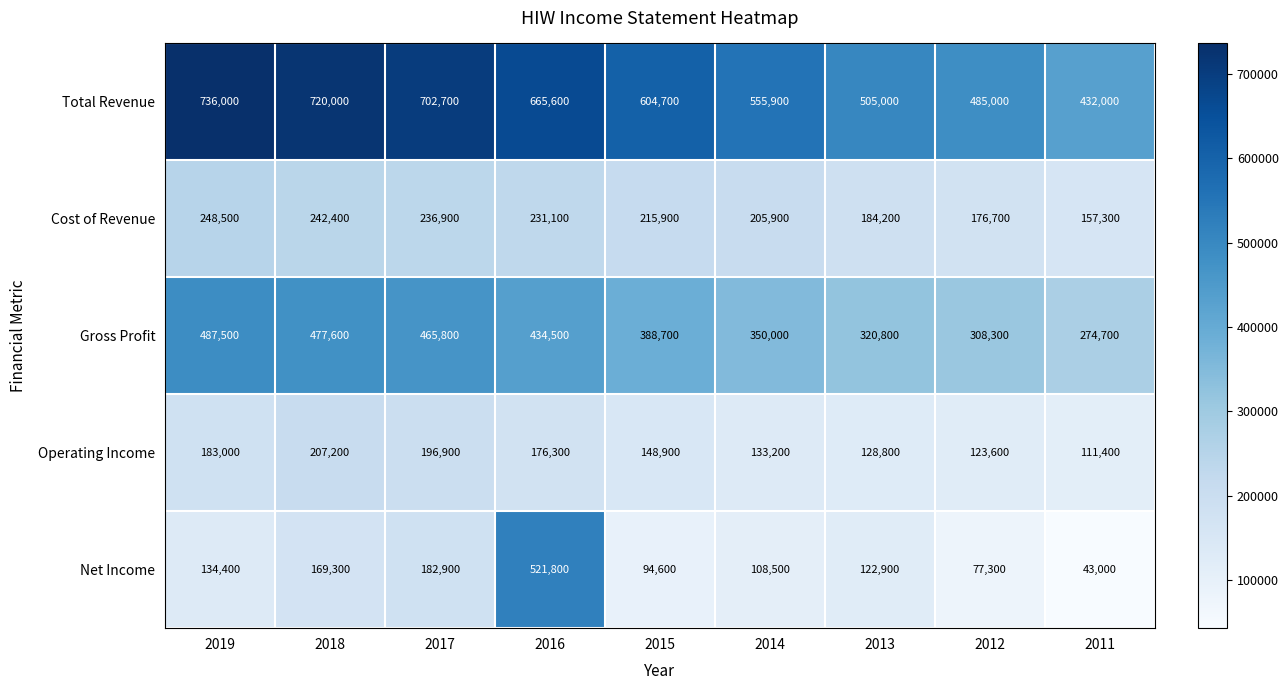

Read the Total Revenue value at 2017, to the nearest 50.

702700